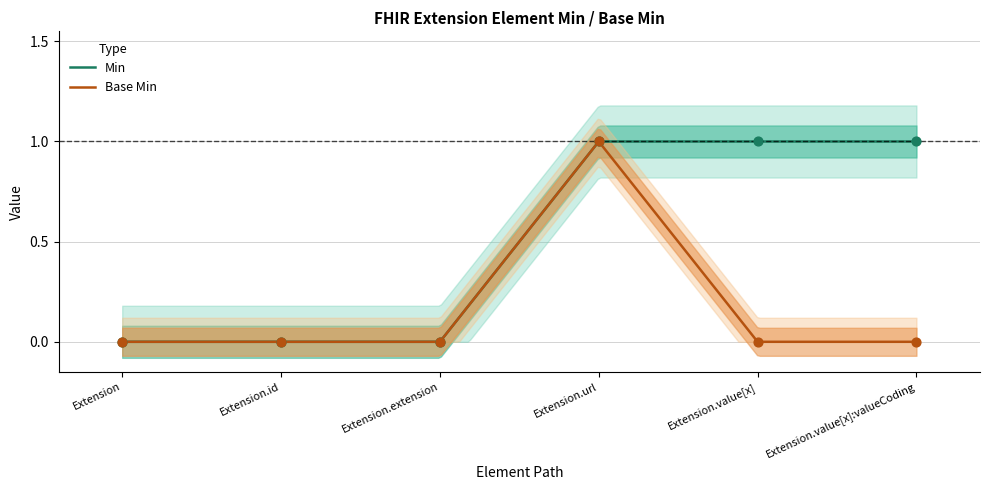

At how many categories does at least one series exceed 0?

3